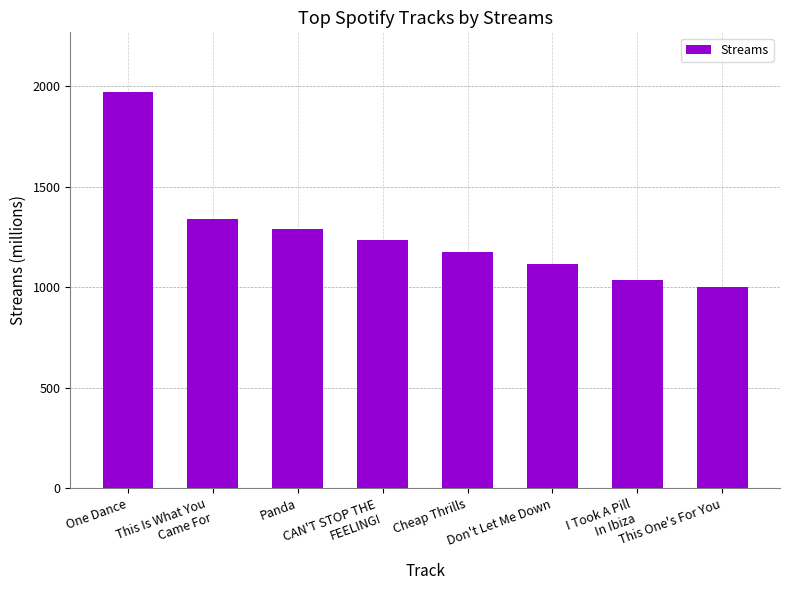

At which label is the value closest to 1486?

This Is What You
Came For